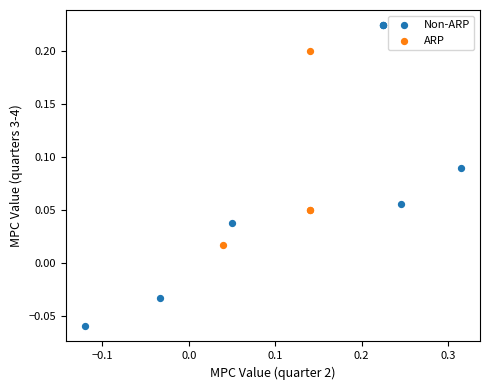

What are all the series names shown in the legend?

Non-ARP, ARP